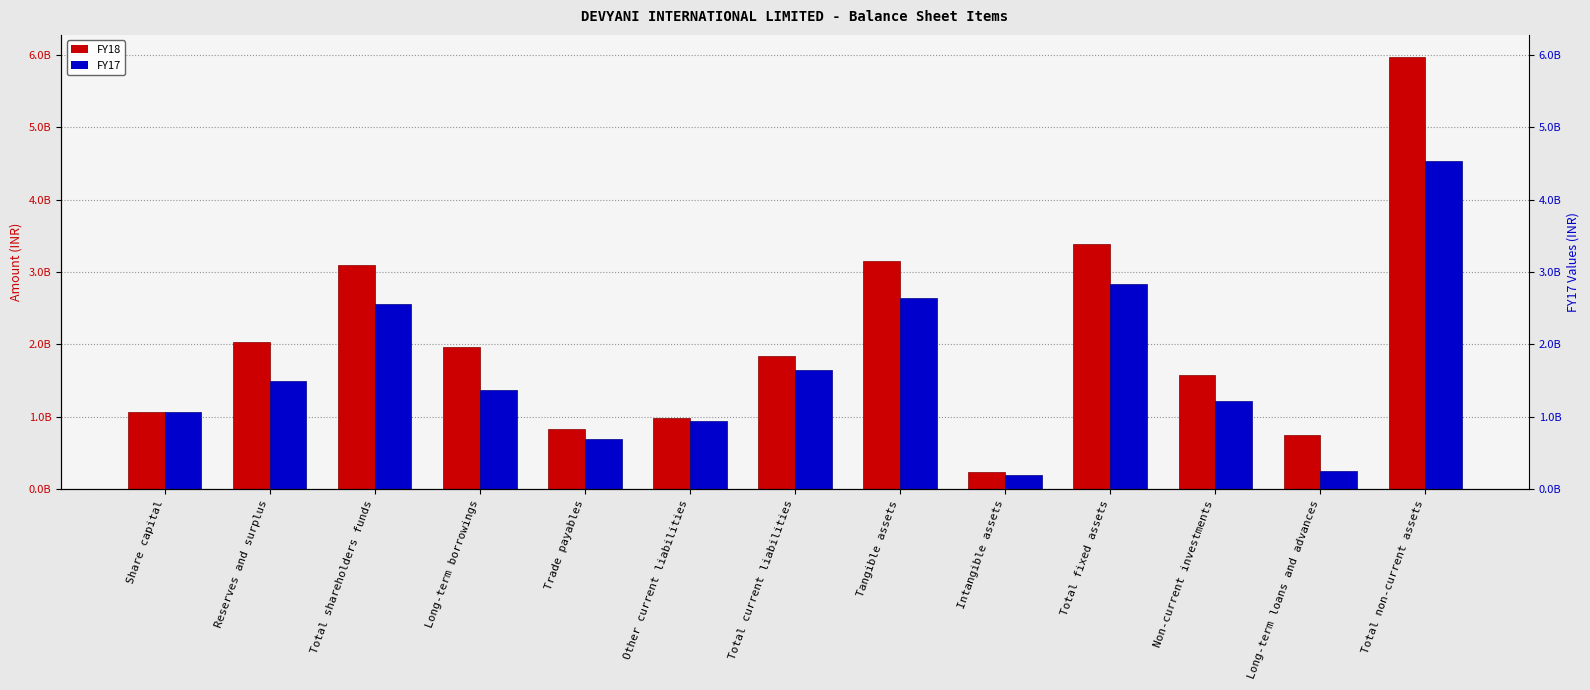

True or false: FY17 has a value of 1217100000 at Non-current investments.

True